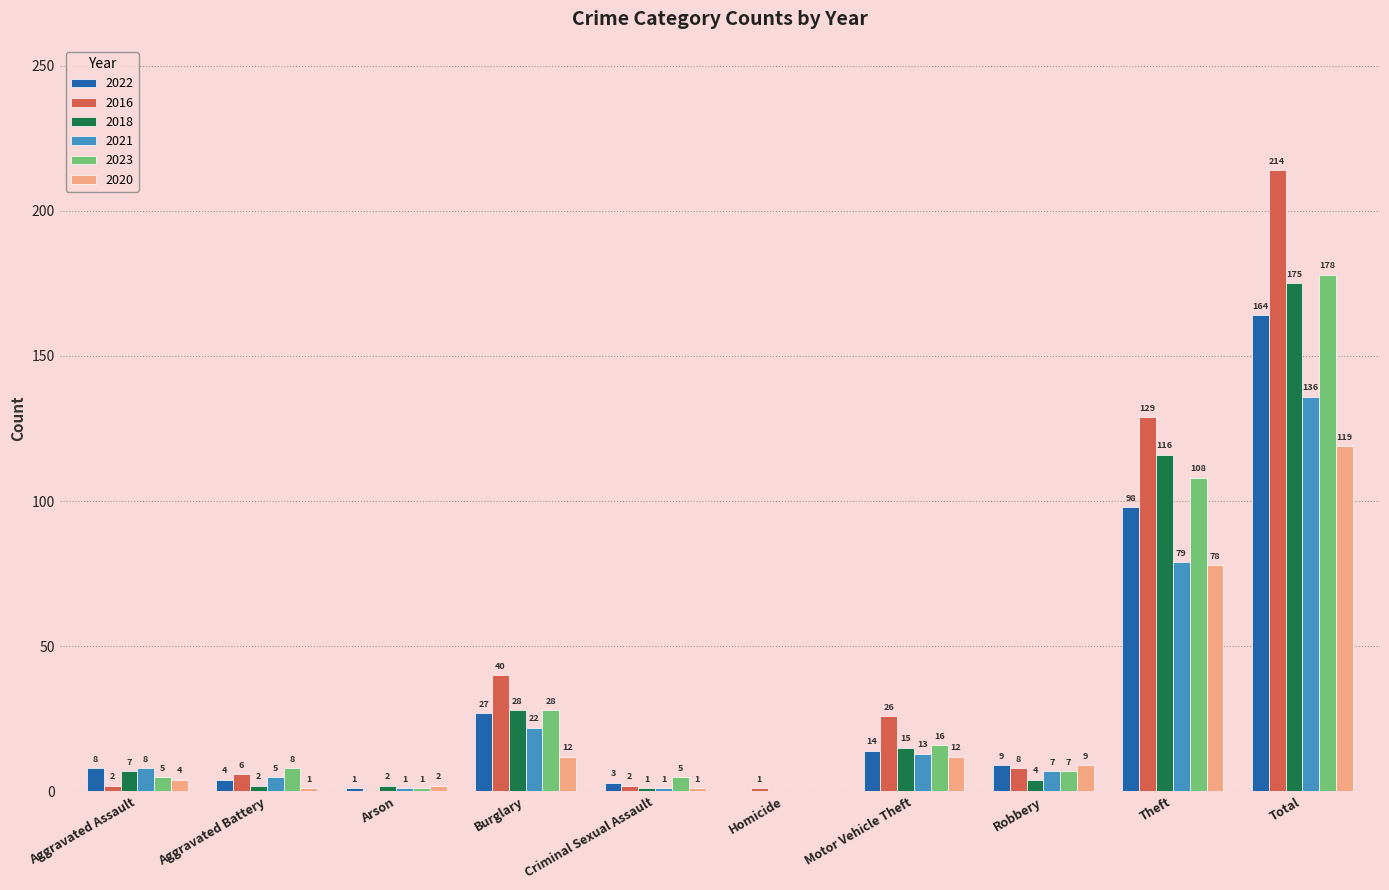

What are all the series names shown in the legend?

2022, 2016, 2018, 2021, 2023, 2020